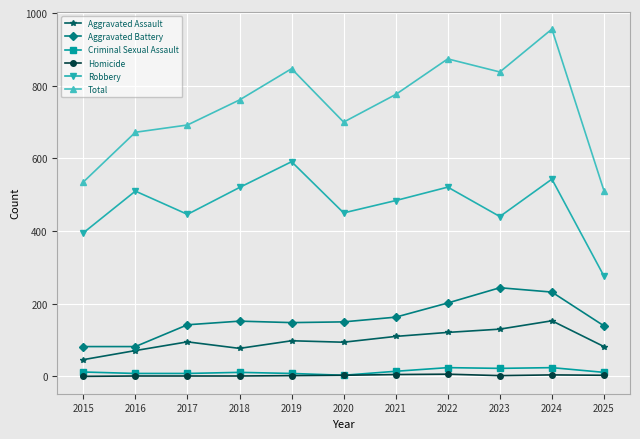

Which series has the widest spread of values?

Total